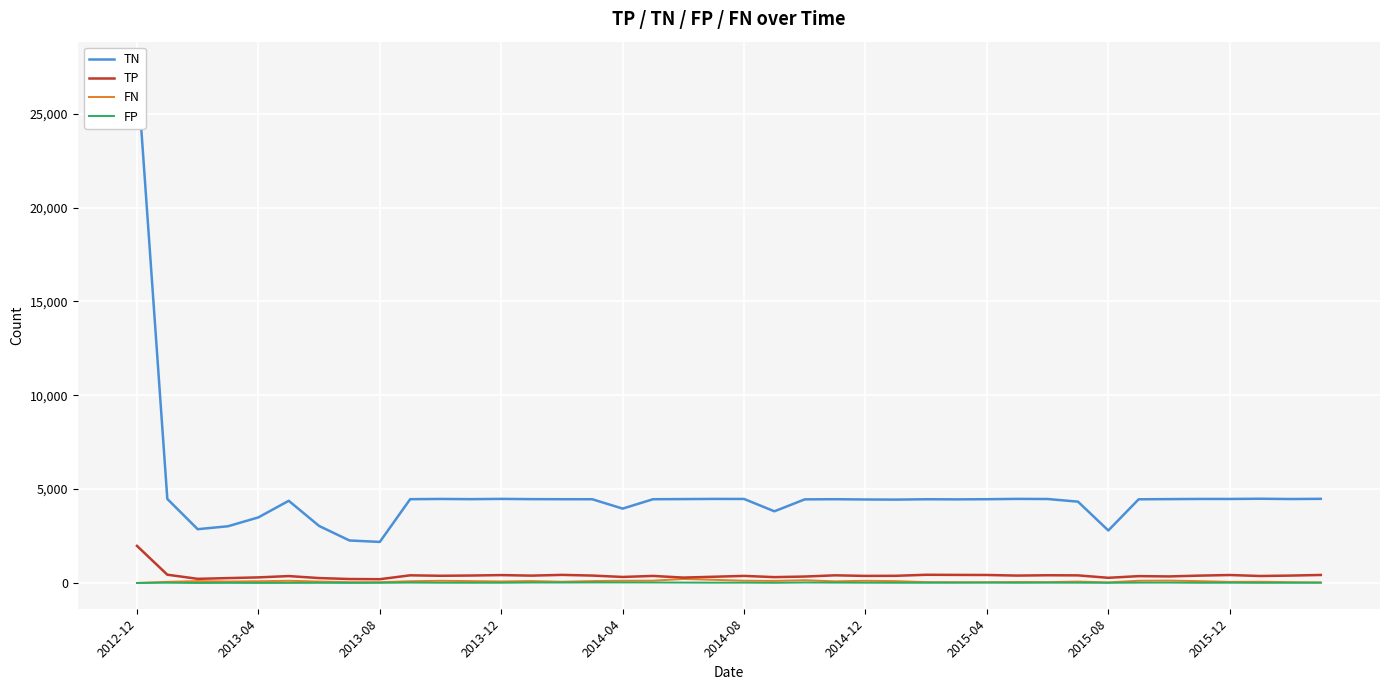

What is the maximum value for TP?

1976